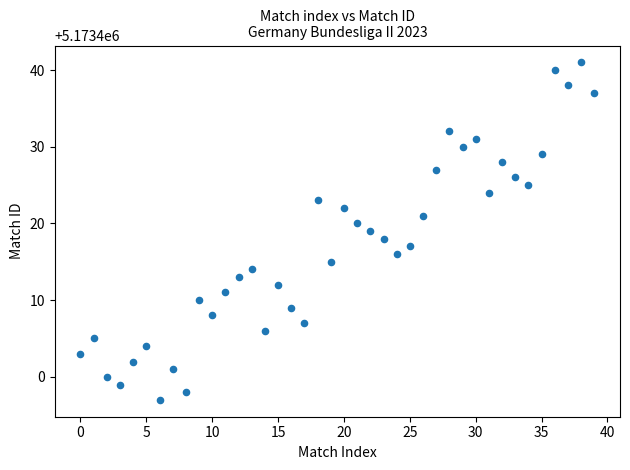

What is the range of Y values (max minus min)?

44